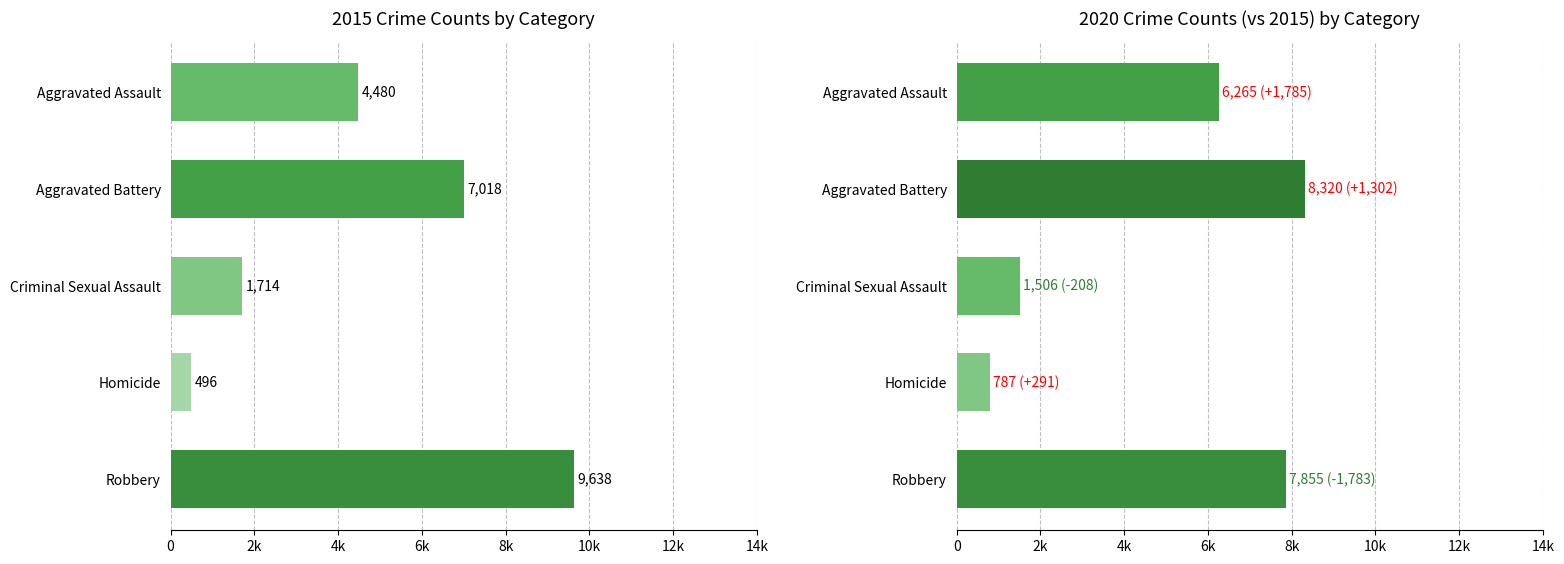

What is the lowest value of the 2020 series?

787